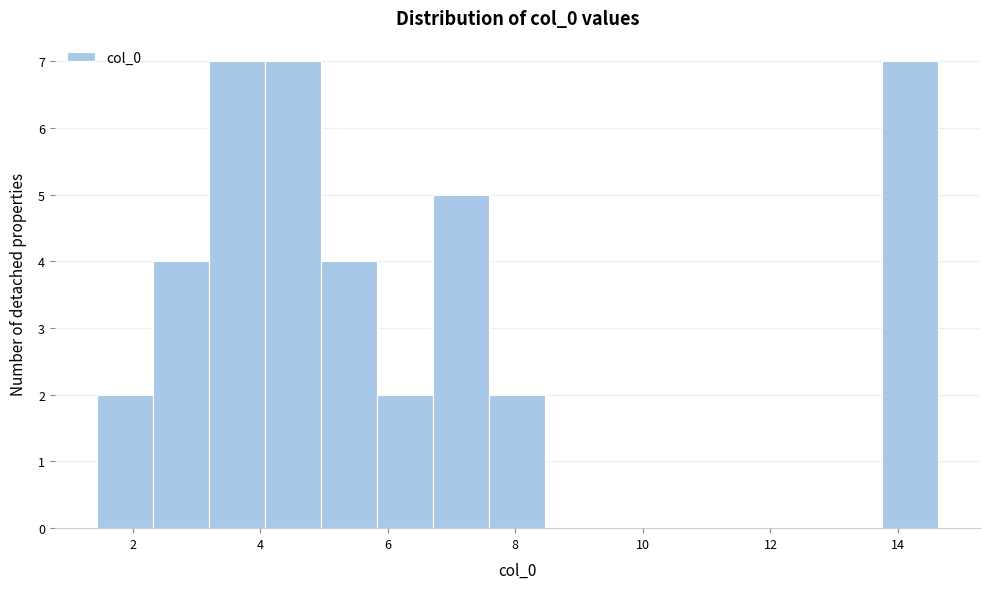

Reading left to right, transcribe this chart: for each bar, give the range it covers on the x-axis and its height. Neither the bar edges nor the heights are printed on the chart, so give them approximately, as read against the axes.

1.4 to 2.4: 2
2.4 to 3.2: 4
3.2 to 4.0: 7
4.0 to 5.0: 7
5.0 to 5.8: 4
5.8 to 6.8: 2
6.8 to 7.6: 5
7.6 to 8.4: 2
8.4 to 9.4: 0
9.4 to 10.2: 0
10.2 to 11.2: 0
11.2 to 12.0: 0
12.0 to 12.8: 0
12.8 to 13.8: 0
13.8 to 14.6: 7